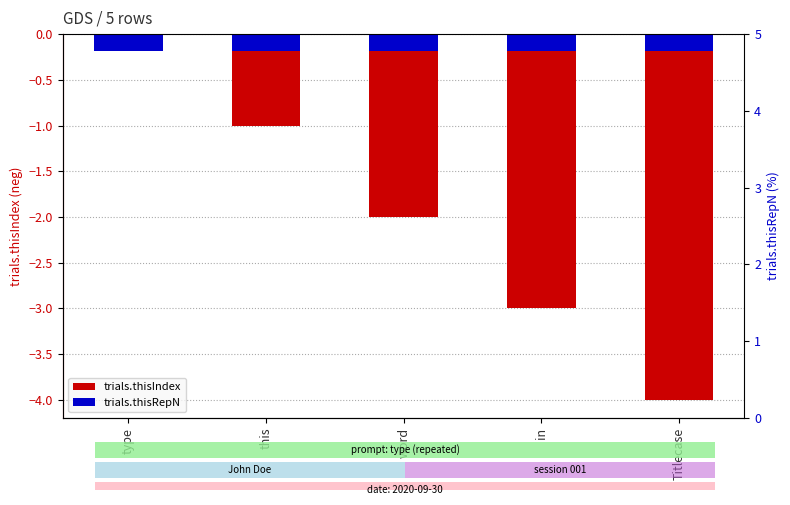

List the series in order of their peak value, lowest first.

trials.thisRepN, trials.thisIndex